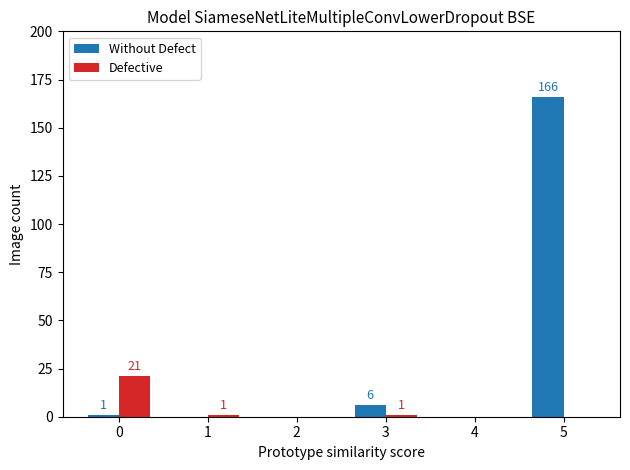

What is the highest value of the Without Defect series?

166